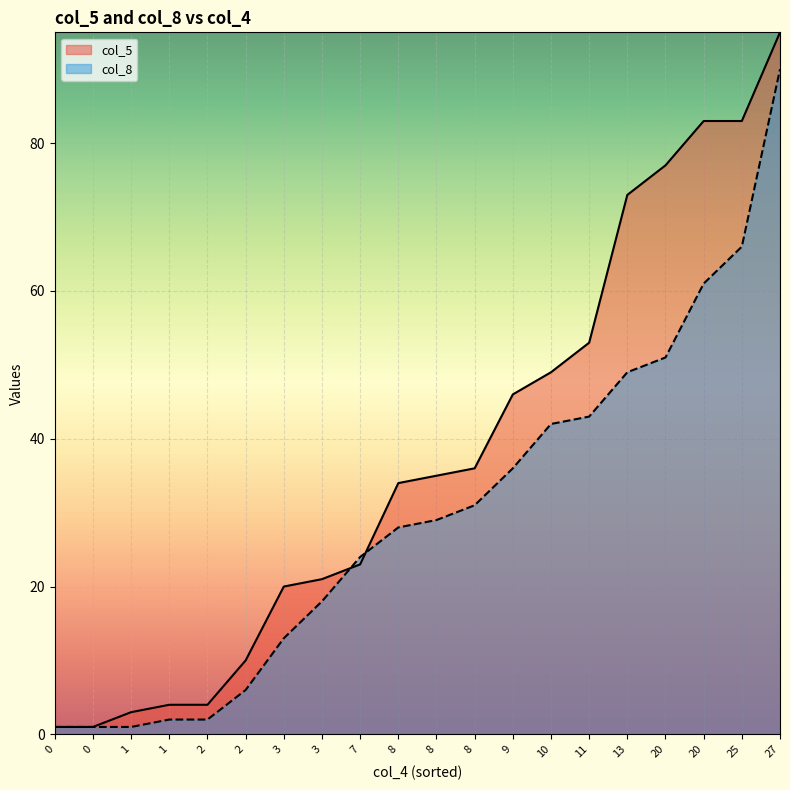

Does the chart display data point markers on the line(s)?

No